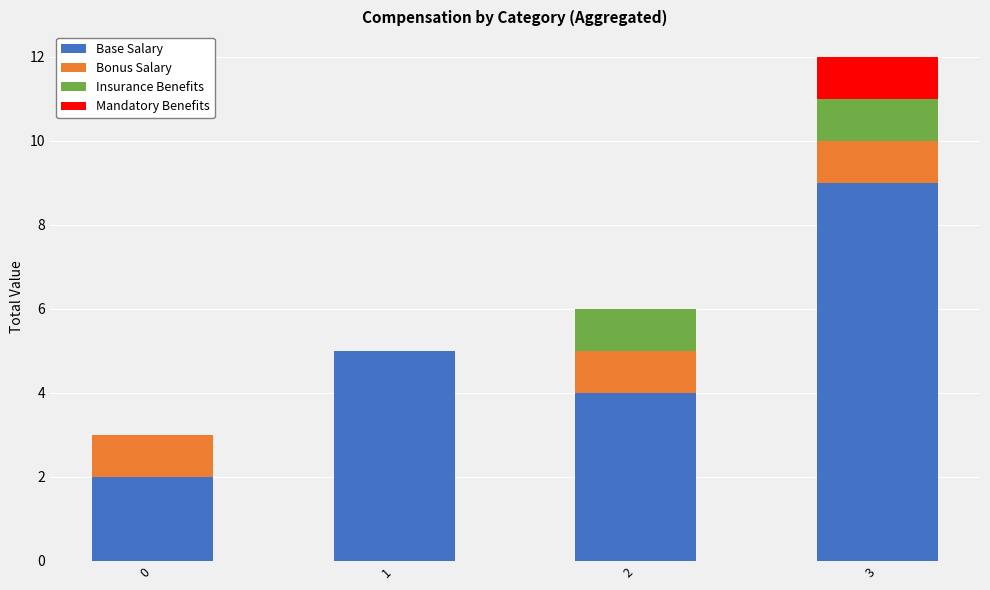

What is the total value across all series at 3?

12